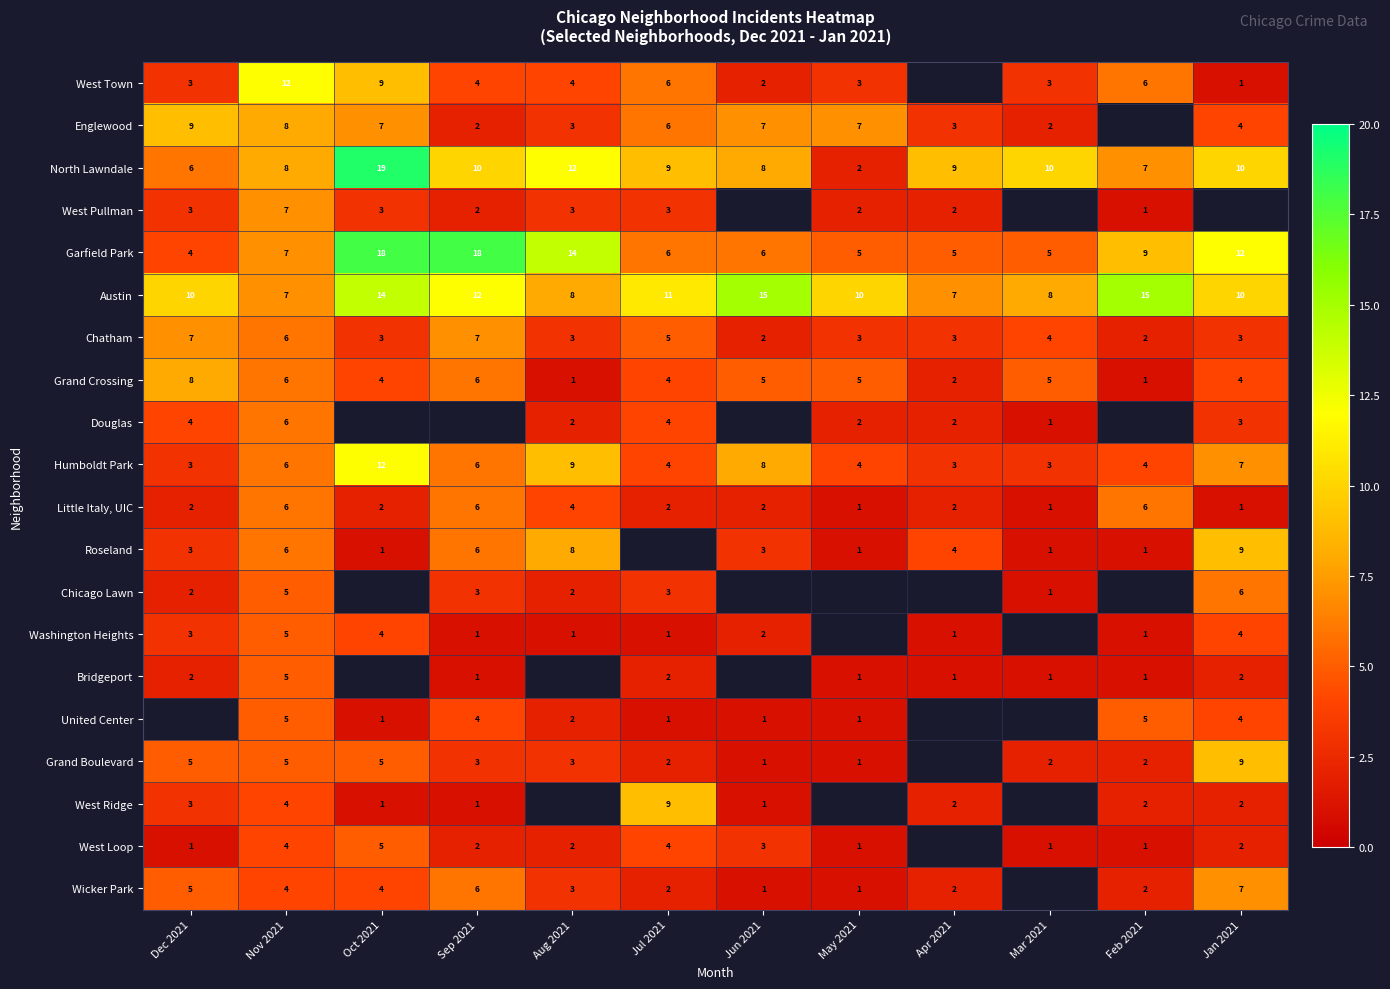

The value of Wicker Park at Jun 2021 is 1. True or false?

True